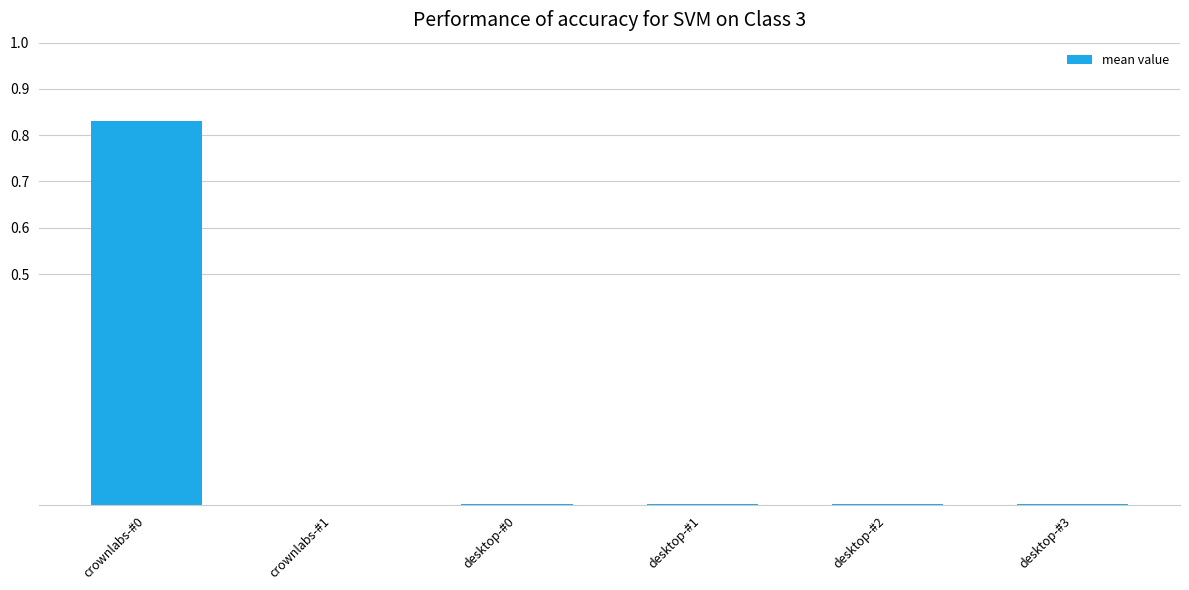

Is it true that the value at desktop-#3 is 0.0?

True